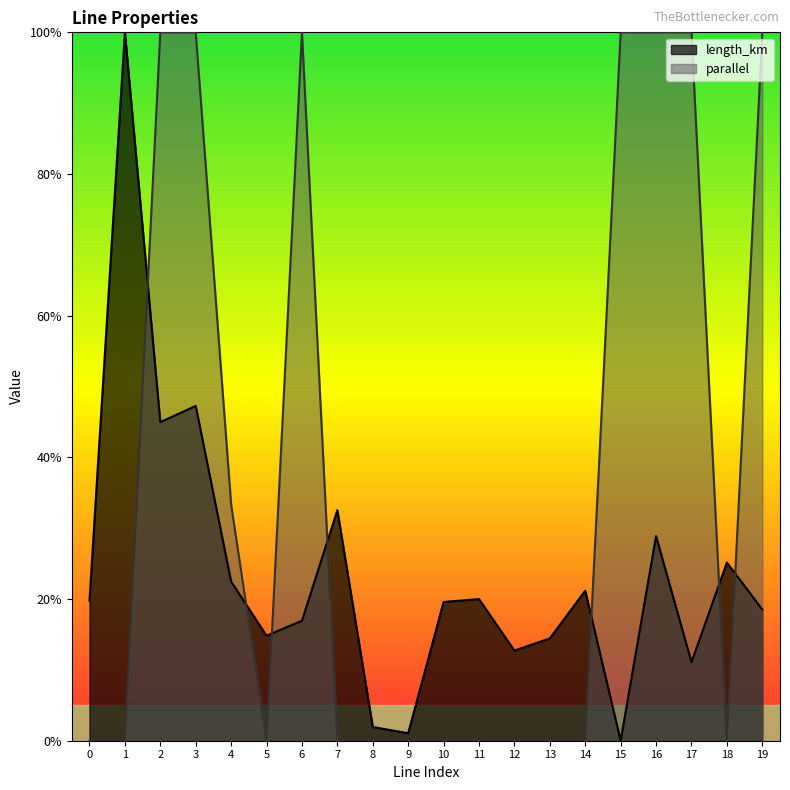

The value of parallel at 12 is -0.6. True or false?

False